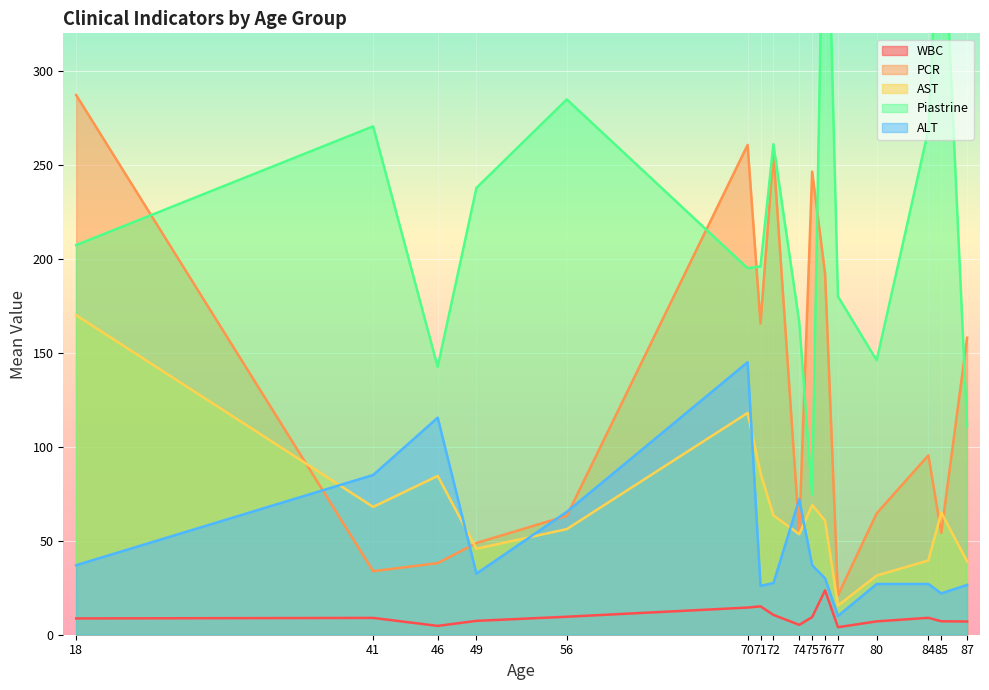

Which category has the lowest value across all series?

77